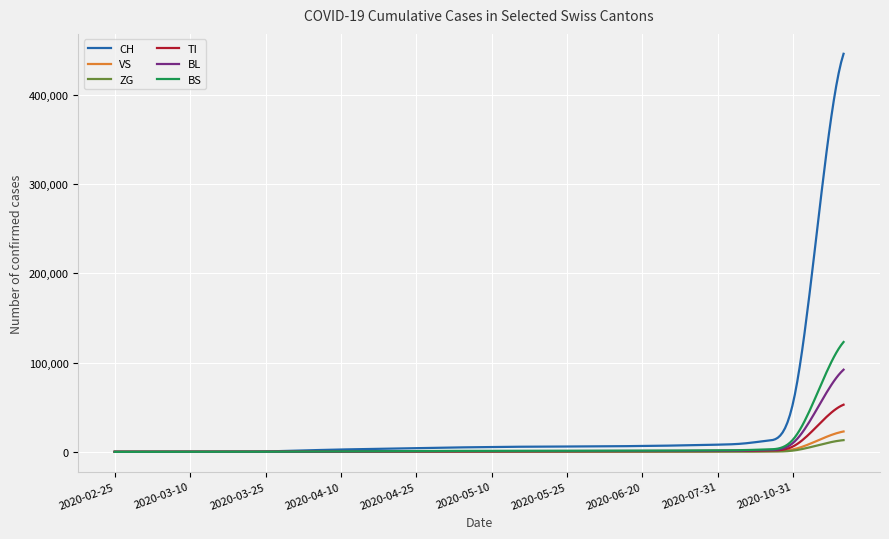

Which series has the largest total across all categories?

CH